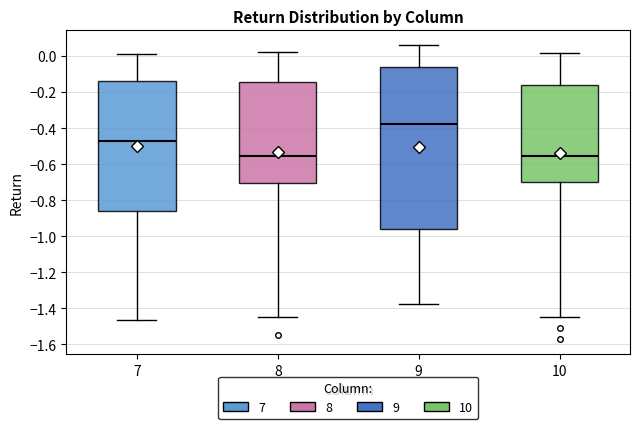

Where does the lower whisker of the box at x = 7 end on the y-axis? The values are not printed on the chart, so give them approximately, as read against the axis.

-1.46